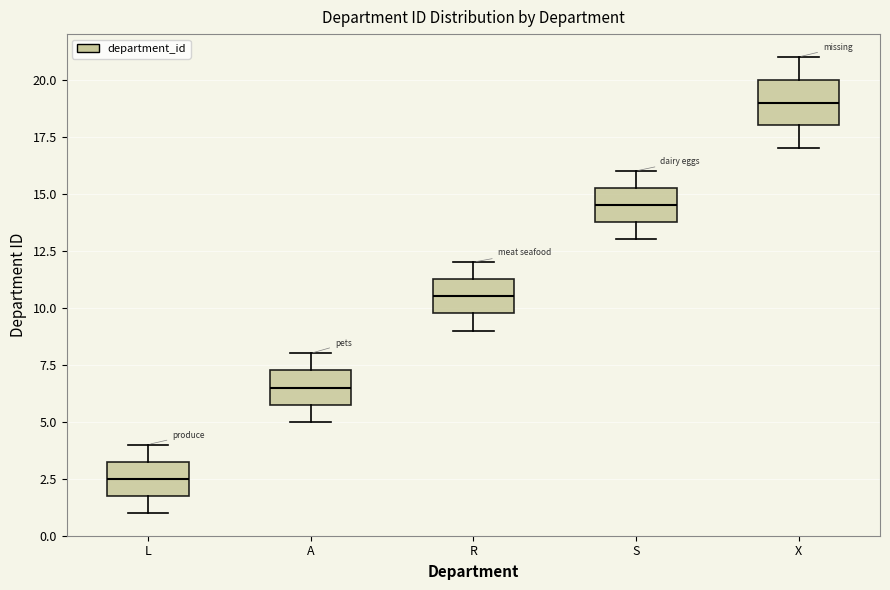

Reading left to right, read every box against the y-axis: the position of its median line, the range the box covers, and the ends of its whiskers. The values are not printed on the chart, so give them approximately, as read against the axis.

L: median 2.5, box 2.0 to 3.5, whiskers 1.0 to 4.0
A: median 6.5, box 6.0 to 7.5, whiskers 5.0 to 8.0
R: median 10.5, box 10.0 to 11.5, whiskers 9.0 to 12.0
S: median 14.5, box 14.0 to 15.5, whiskers 13.0 to 16.0
X: median 19.0, box 18.0 to 20.0, whiskers 17.0 to 21.0